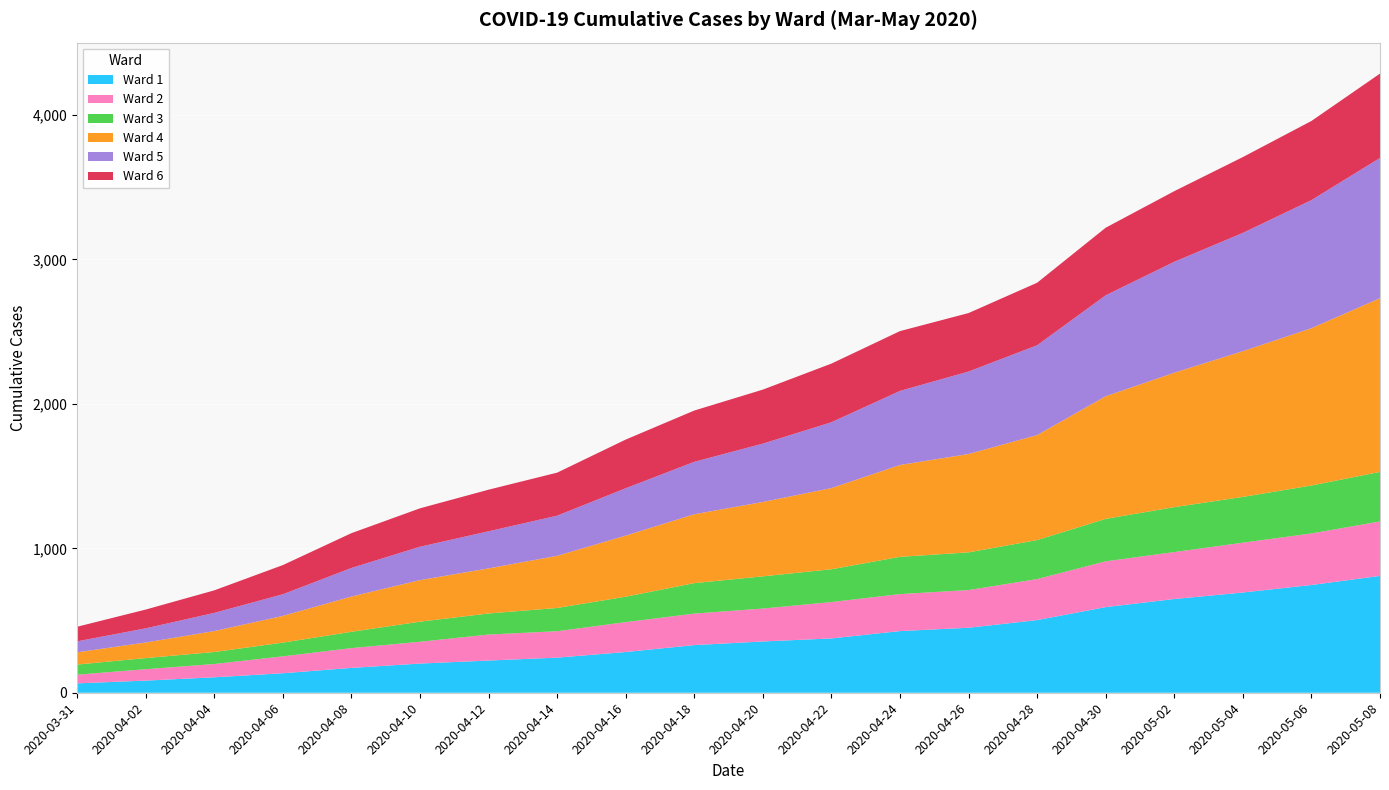

Reading left to right, list all the values displayed in this chart.

Ward 1: 2020-03-31=65	2020-04-02=84	2020-04-04=107	2020-04-06=135	2020-04-08=172	2020-04-10=202	2020-04-12=223	2020-04-14=243	2020-04-16=282	2020-04-18=330	2020-04-20=355	2020-04-22=376	2020-04-24=427	2020-04-26=450	2020-04-28=503	2020-04-30=593	2020-05-02=649	2020-05-04=694	2020-05-06=746	2020-05-08=809
Ward 2: 2020-03-31=60	2020-04-02=79	2020-04-04=92	2020-04-06=117	2020-04-08=137	2020-04-10=151	2020-04-12=180	2020-04-14=183	2020-04-16=207	2020-04-18=218	2020-04-20=228	2020-04-22=252	2020-04-24=256	2020-04-26=261	2020-04-28=284	2020-04-30=317	2020-05-02=325	2020-05-04=345	2020-05-06=357	2020-05-08=377
Ward 3: 2020-03-31=70	2020-04-02=77	2020-04-04=83	2020-04-06=95	2020-04-08=113	2020-04-10=139	2020-04-12=146	2020-04-14=161	2020-04-16=176	2020-04-18=211	2020-04-20=223	2020-04-22=227	2020-04-24=258	2020-04-26=261	2020-04-28=270	2020-04-30=294	2020-05-02=311	2020-05-04=317	2020-05-06=332	2020-05-08=343
Ward 4: 2020-03-31=85	2020-04-02=108	2020-04-04=145	2020-04-06=185	2020-04-08=244	2020-04-10=288	2020-04-12=312	2020-04-14=361	2020-04-16=423	2020-04-18=477	2020-04-20=515	2020-04-22=562	2020-04-24=636	2020-04-26=681	2020-04-28=727	2020-04-30=849	2020-05-02=931	2020-05-04=1009	2020-05-06=1089	2020-05-08=1203
Ward 5: 2020-03-31=76	2020-04-02=98	2020-04-04=126	2020-04-06=150	2020-04-08=198	2020-04-10=231	2020-04-12=257	2020-04-14=278	2020-04-16=328	2020-04-18=363	2020-04-20=404	2020-04-22=456	2020-04-24=513	2020-04-26=571	2020-04-28=622	2020-04-30=699	2020-05-02=768	2020-05-04=819	2020-05-06=887	2020-05-08=971
Ward 6: 2020-03-31=101	2020-04-02=130	2020-04-04=156	2020-04-06=202	2020-04-08=241	2020-04-10=266	2020-04-12=288	2020-04-14=298	2020-04-16=337	2020-04-18=355	2020-04-20=374	2020-04-22=406	2020-04-24=414	2020-04-26=405	2020-04-28=433	2020-04-30=468	2020-05-02=489	2020-05-04=525	2020-05-06=548	2020-05-08=584